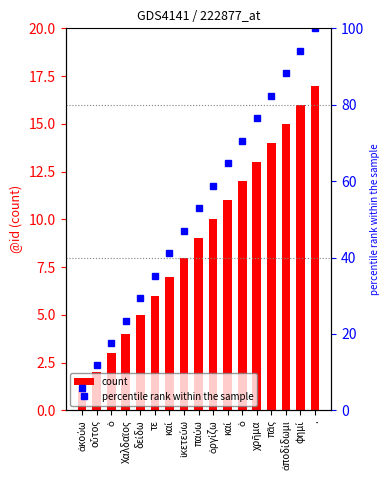

How many categories are shown in the chart?

17